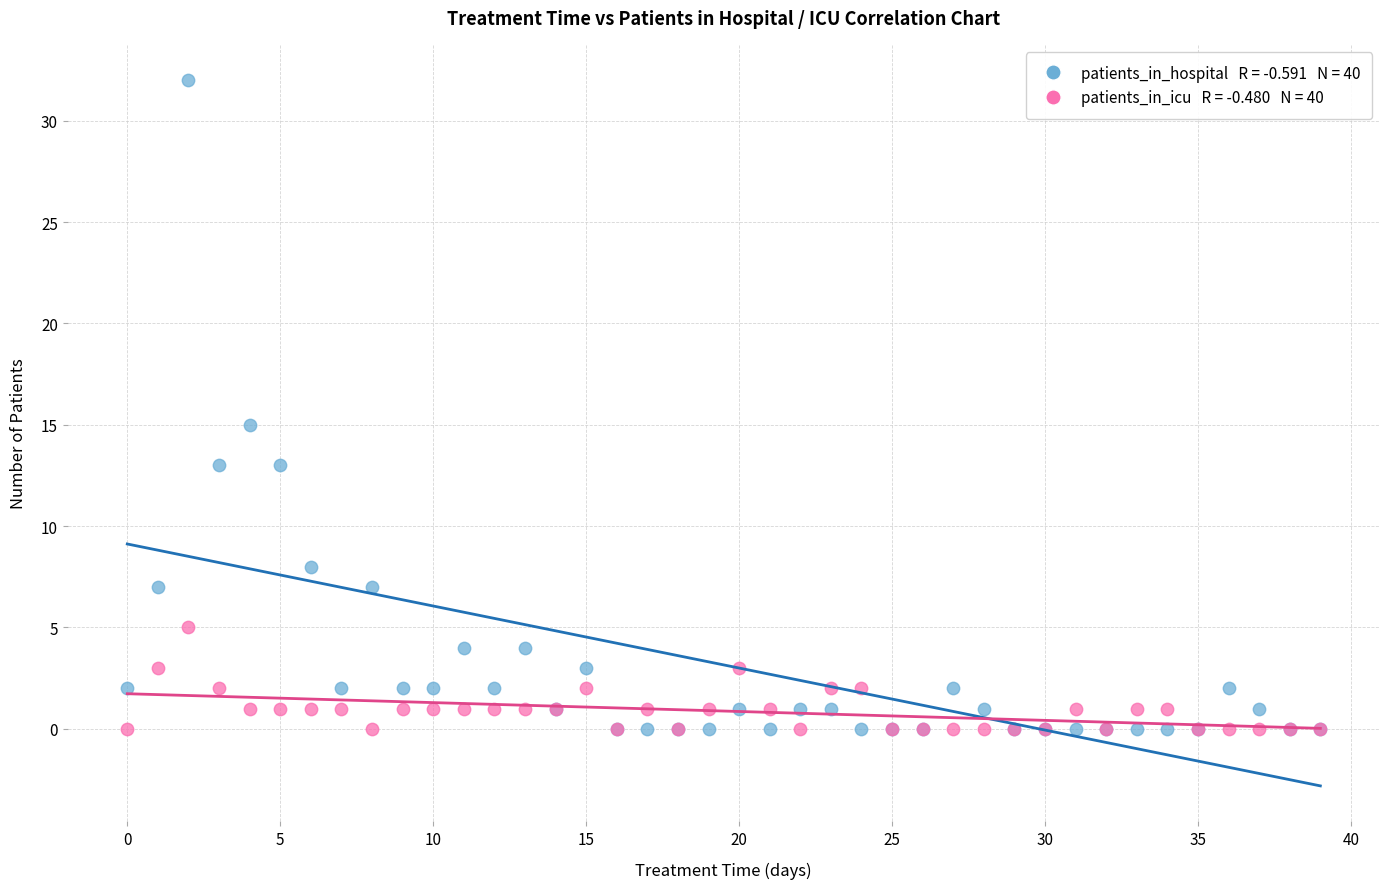

Across all series, what Y value is closest to 16?

15